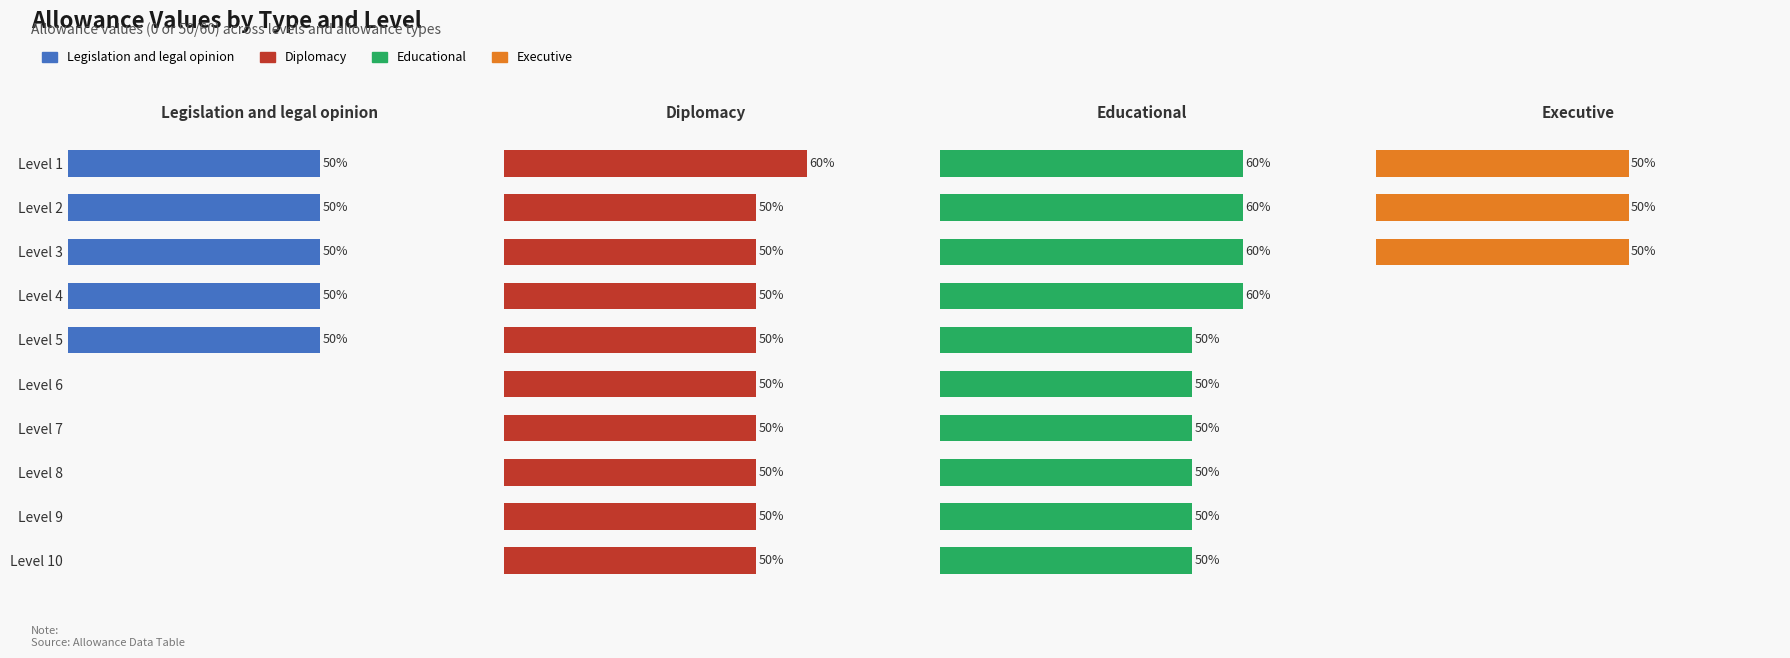

Which category has the lowest value in the Legislation and legal opinion series?

Level 6